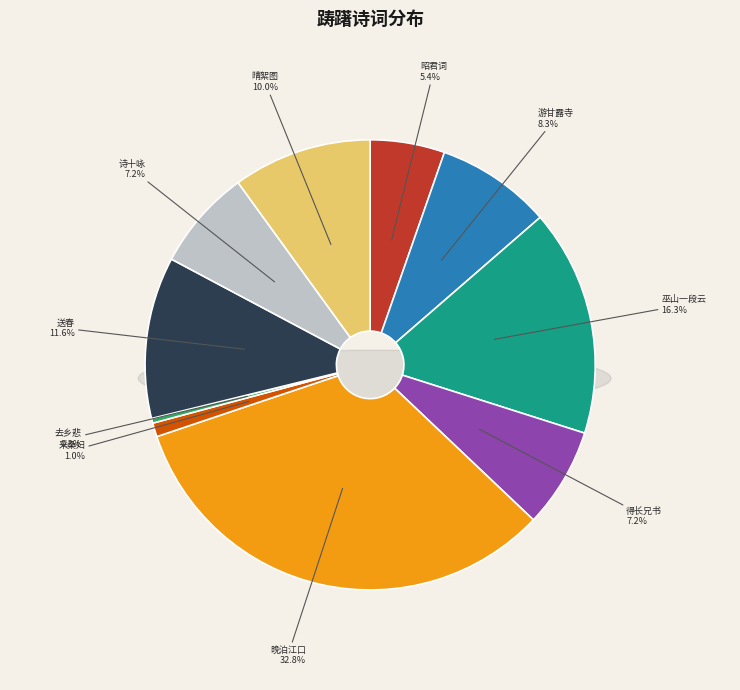

The 游甘露寺·扁舟京口意踌躇 slice represents 1% of the pie. True or false?

False